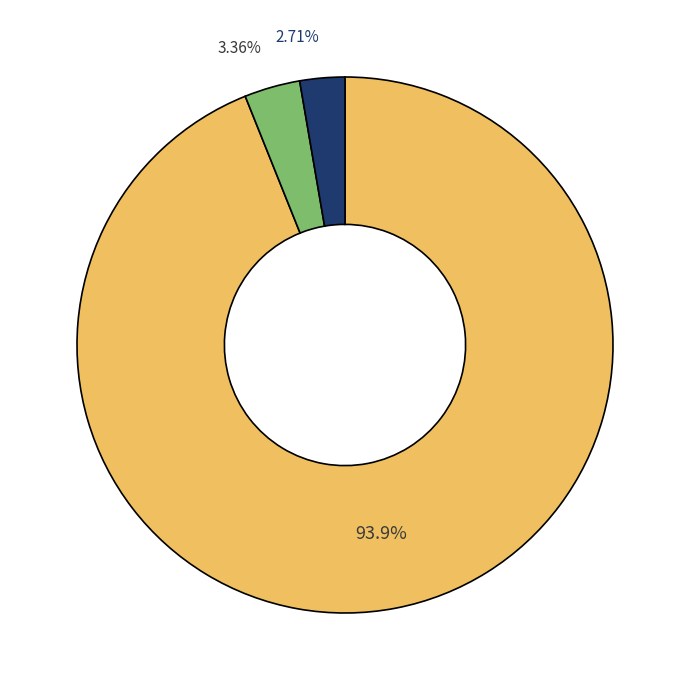

Does any single category account for the majority?

Yes